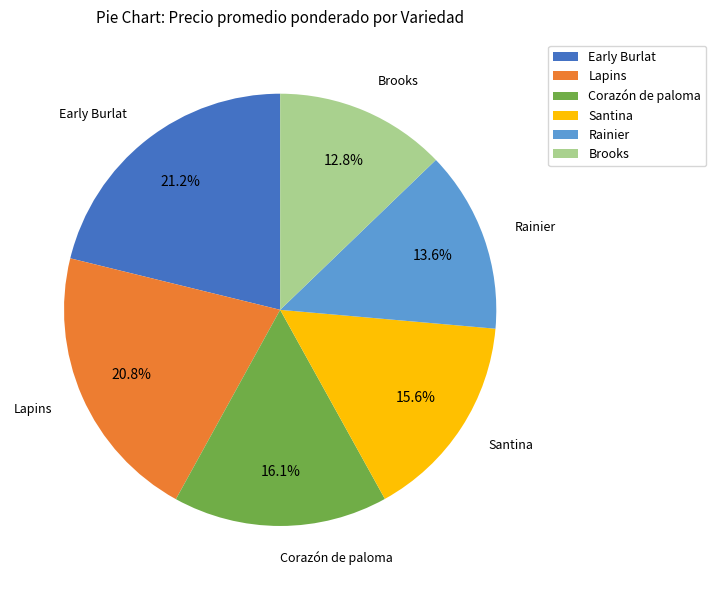

Does Santina represent more than half of the total?

No